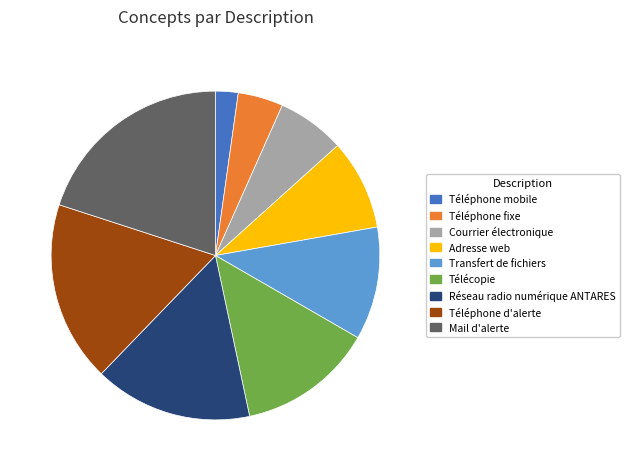

Approximately how many times larger is the value at Réseau radio numérique ANTARES compared to Mail d'alerte?

0.8